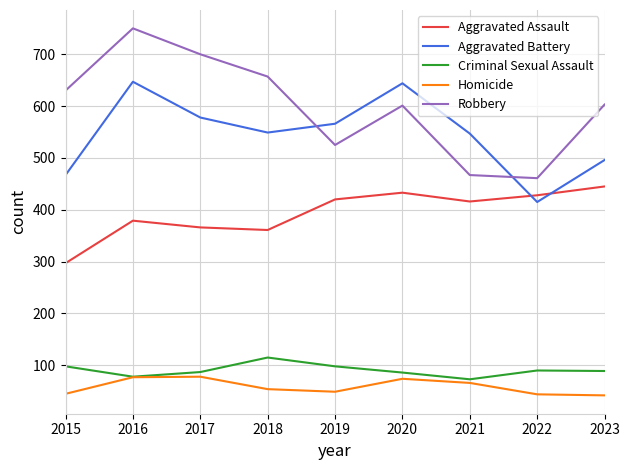

At 2017, list the series in order from largest to smallest.

Robbery, Aggravated Battery, Aggravated Assault, Criminal Sexual Assault, Homicide